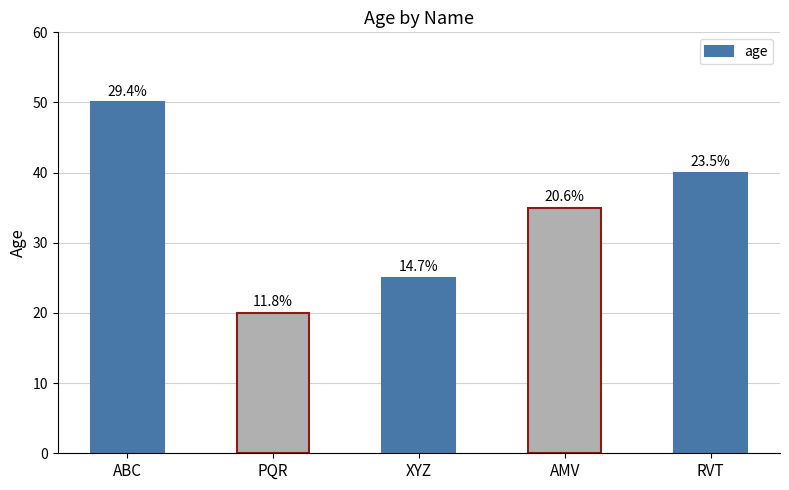

How many bars are there in total?

5